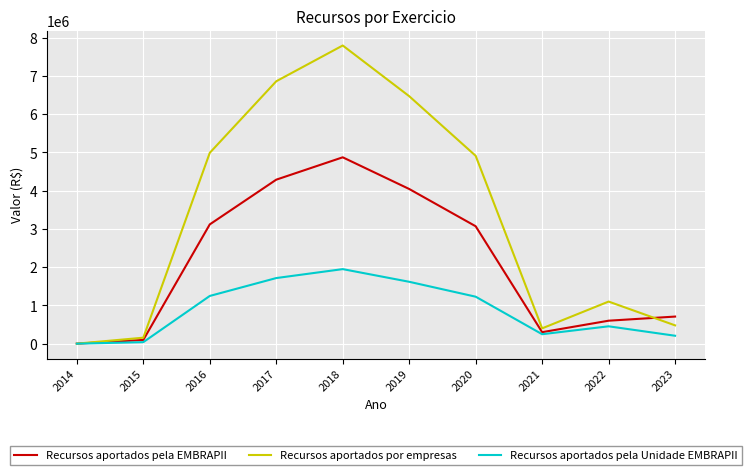

What is the total value across all series at 2021?

946666.7